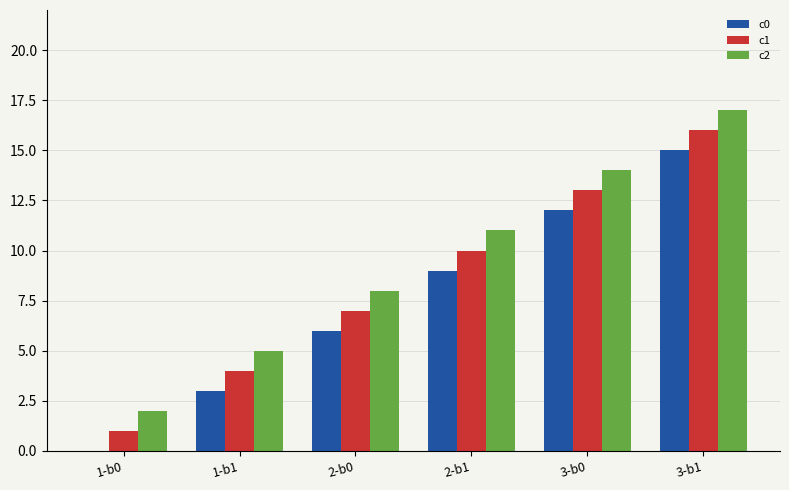

At which category is the sum across all series the highest?

3-b1